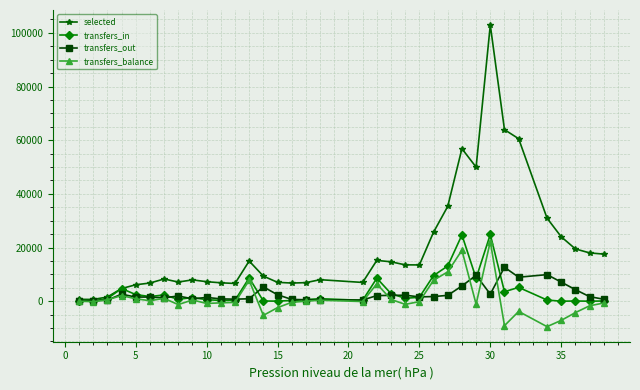

True or false: transfers_balance has more than 0 interior local peaks.

True